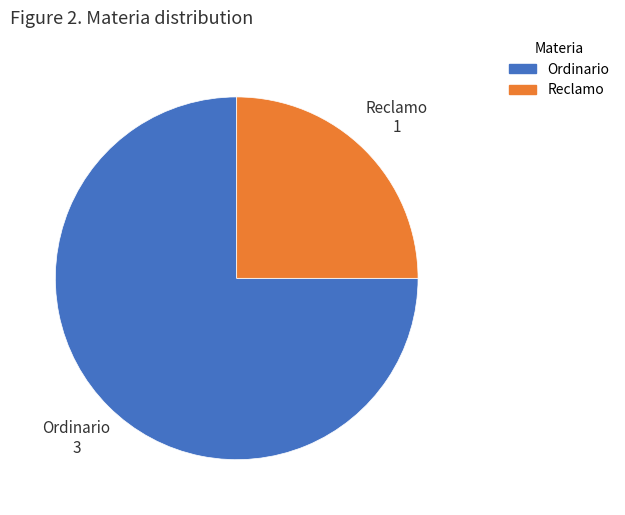

Which has a higher value, Ordinario or Reclamo?

Ordinario